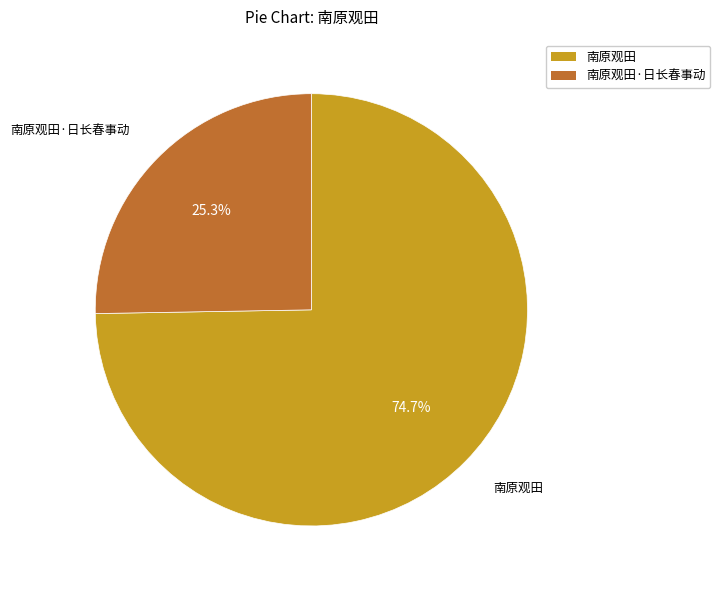

Is there any slice that represents more than half of the pie?

Yes